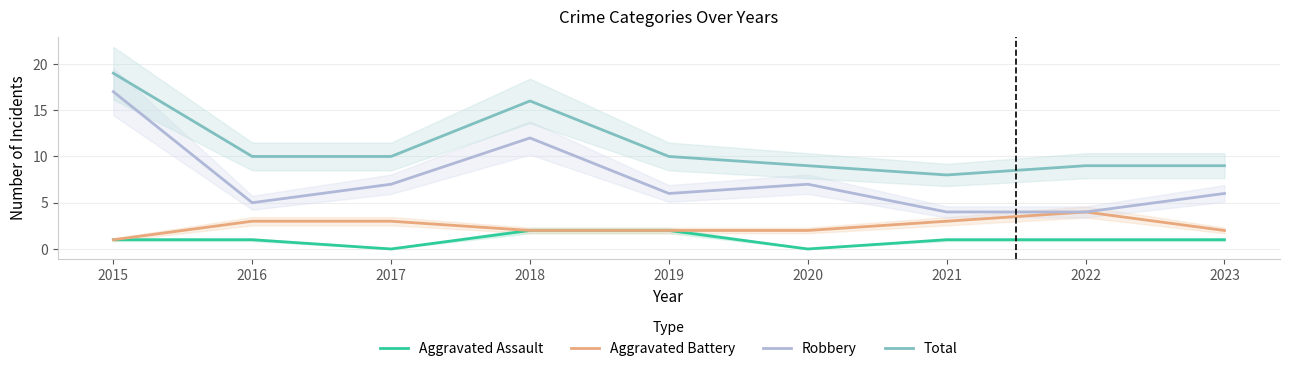

What is the spread (max minus min) of values at 2019?

8